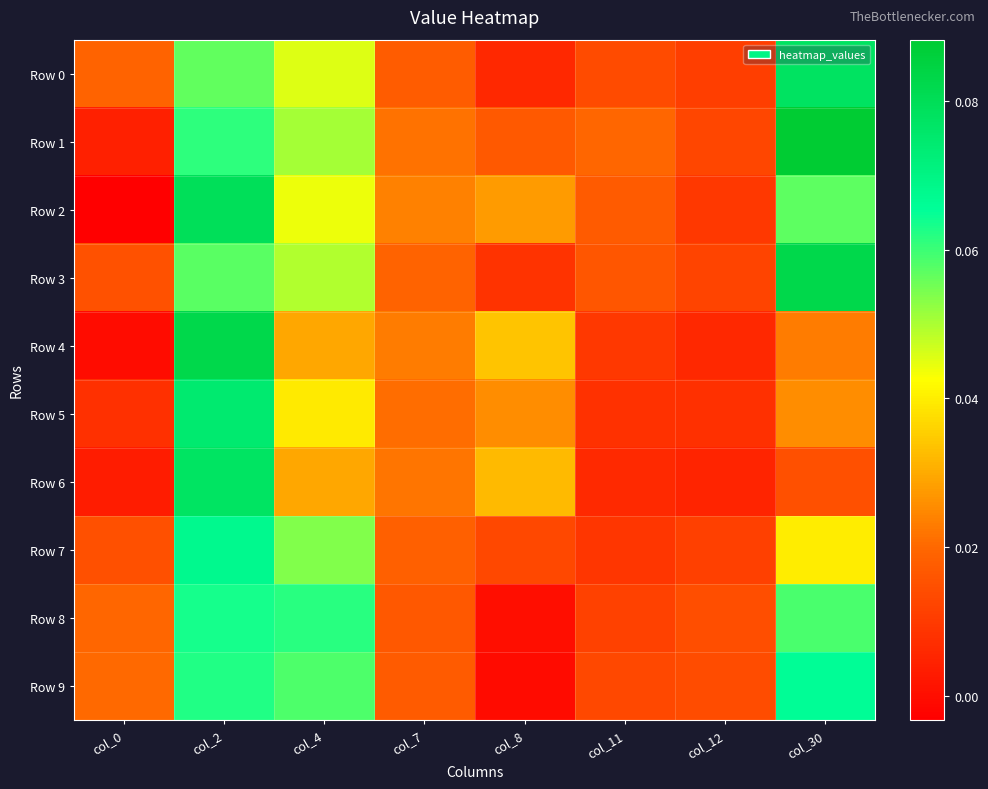

Reading right to left, extract all data points from this chart.

Row 0: col_30=0.1	col_12=0.0	col_11=0.0	col_8=0.0	col_7=0.0	col_4=0.0	col_2=0.1	col_0=0.0
Row 1: col_30=0.1	col_12=0.0	col_11=0.0	col_8=0.0	col_7=0.0	col_4=0.1	col_2=0.1	col_0=0.0
Row 2: col_30=0.1	col_12=0.0	col_11=0.0	col_8=0.0	col_7=0.0	col_4=0.0	col_2=0.1	col_0=-0.0
Row 3: col_30=0.1	col_12=0.0	col_11=0.0	col_8=0.0	col_7=0.0	col_4=0.0	col_2=0.1	col_0=0.0
Row 4: col_30=0.0	col_12=0.0	col_11=0.0	col_8=0.0	col_7=0.0	col_4=0.0	col_2=0.1	col_0=-0.0
Row 5: col_30=0.0	col_12=0.0	col_11=0.0	col_8=0.0	col_7=0.0	col_4=0.0	col_2=0.1	col_0=0.0
Row 6: col_30=0.0	col_12=0.0	col_11=0.0	col_8=0.0	col_7=0.0	col_4=0.0	col_2=0.1	col_0=0.0
Row 7: col_30=0.0	col_12=0.0	col_11=0.0	col_8=0.0	col_7=0.0	col_4=0.1	col_2=0.1	col_0=0.0
Row 8: col_30=0.1	col_12=0.0	col_11=0.0	col_8=0.0	col_7=0.0	col_4=0.1	col_2=0.1	col_0=0.0
Row 9: col_30=0.1	col_12=0.0	col_11=0.0	col_8=-0.0	col_7=0.0	col_4=0.1	col_2=0.1	col_0=0.0